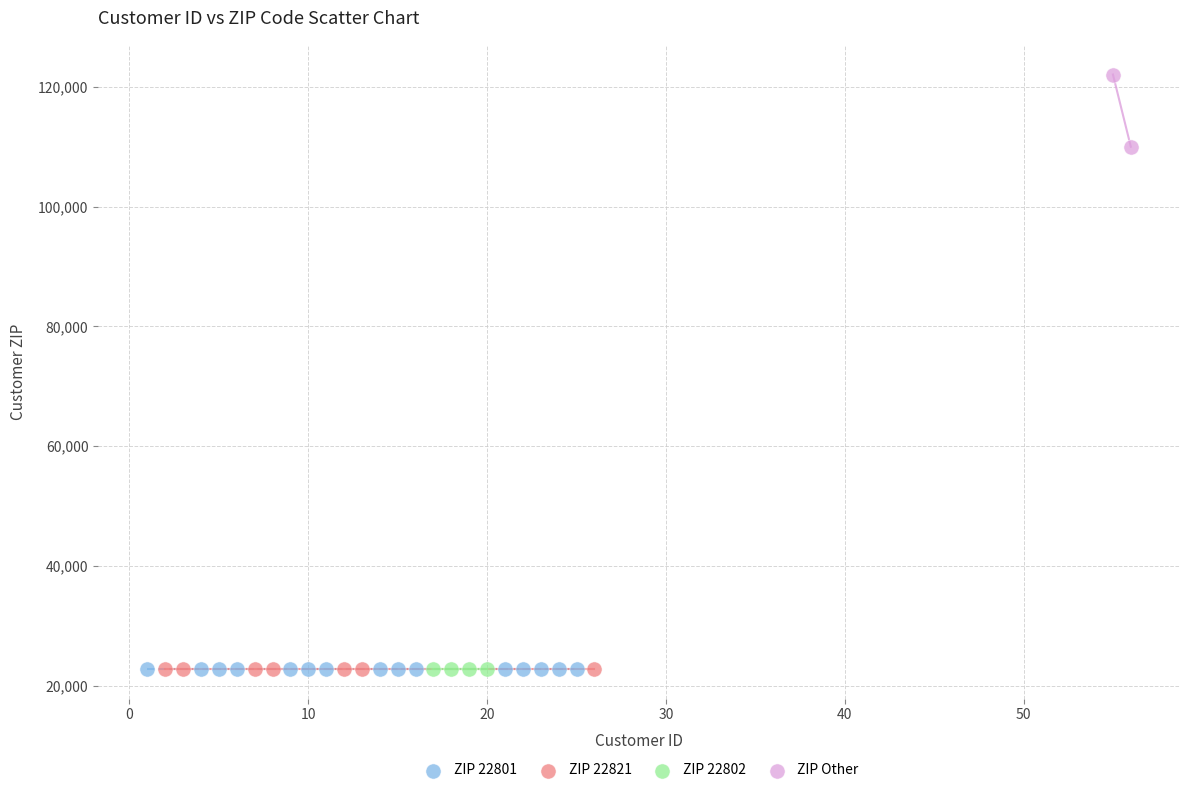

Which series reaches the maximum Y coordinate?

ZIP Other